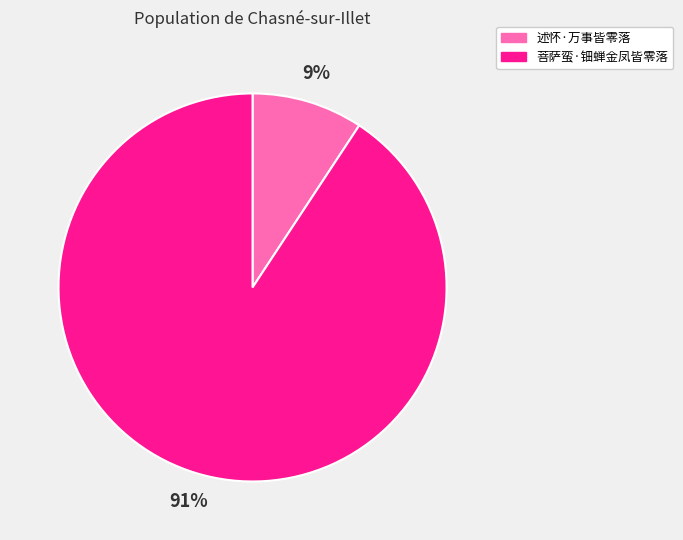

To the nearest percent, what is the average slice percentage?

50%